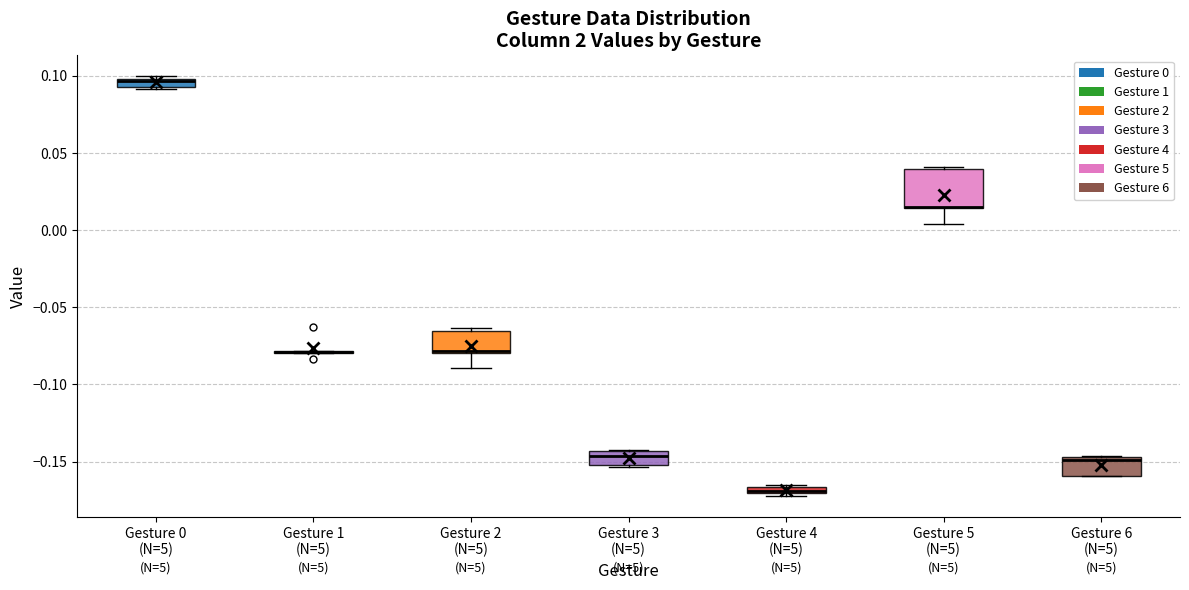

Comparing the boxes themselves (not the whiskers), which one is the tallest?

Gesture 5 (N=5)